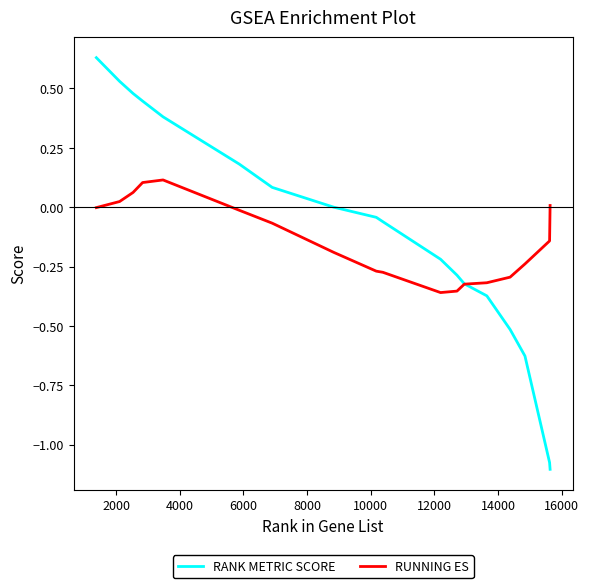

Rank the series by their maximum value, from lowest to highest.

RUNNING ES, RANK METRIC SCORE